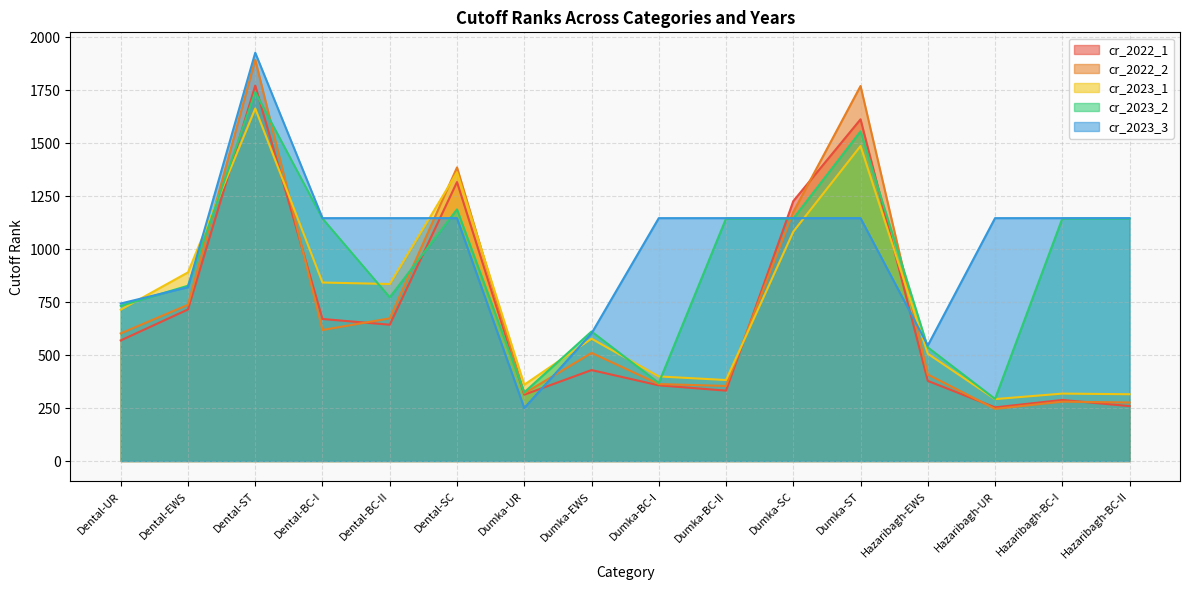

How many interior local peaks does the cr_2022_2 series have?

5